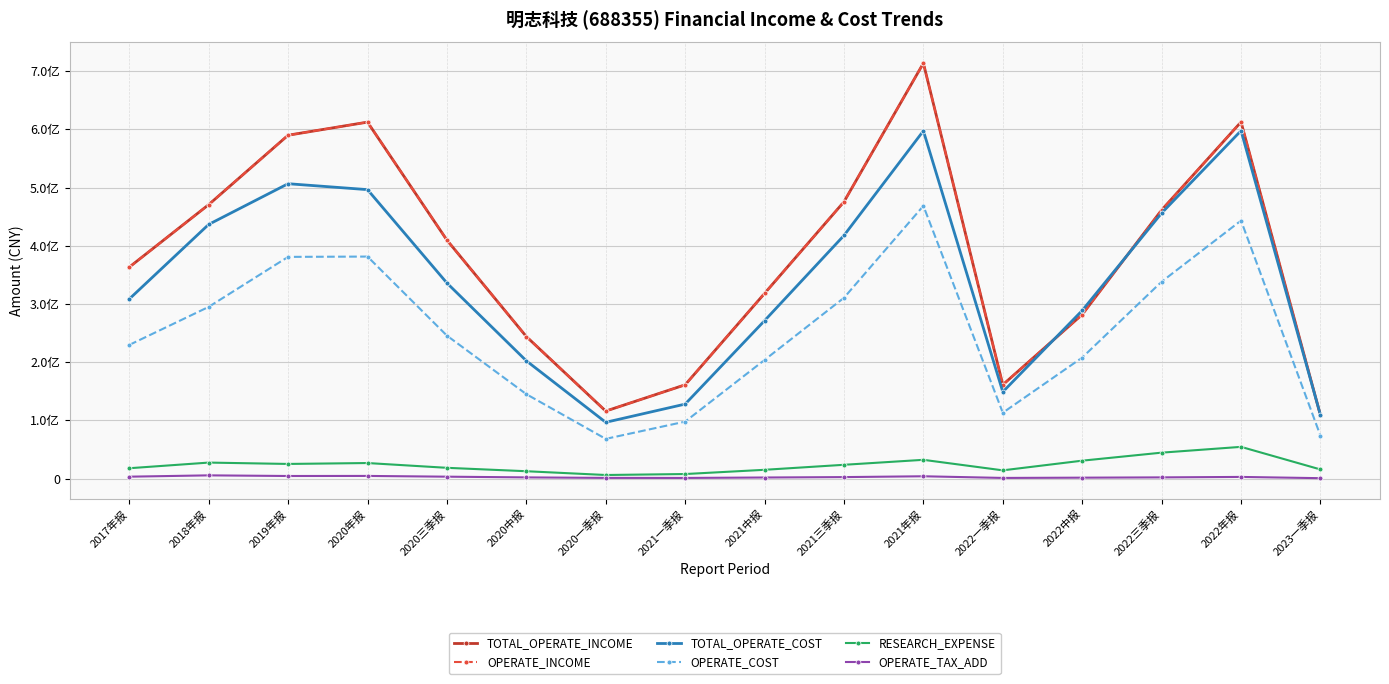

The OPERATE_COST series shows 97767991.8 at 2021一季报. True or false?

True